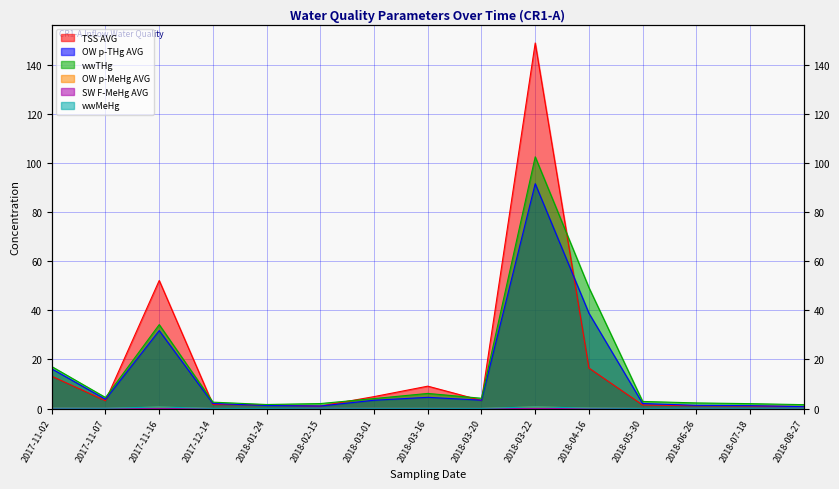

Which category has the highest value in the wwTHg series?

2018-03-22